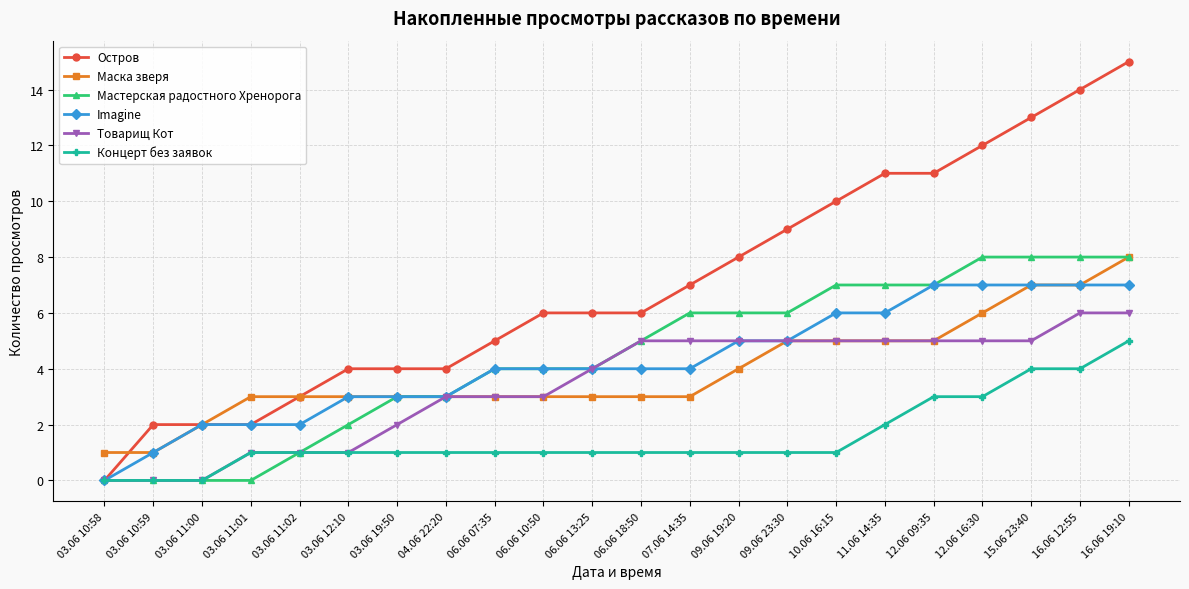

True or false: Концерт без заявок and Маска зверя intersect in this chart.

False